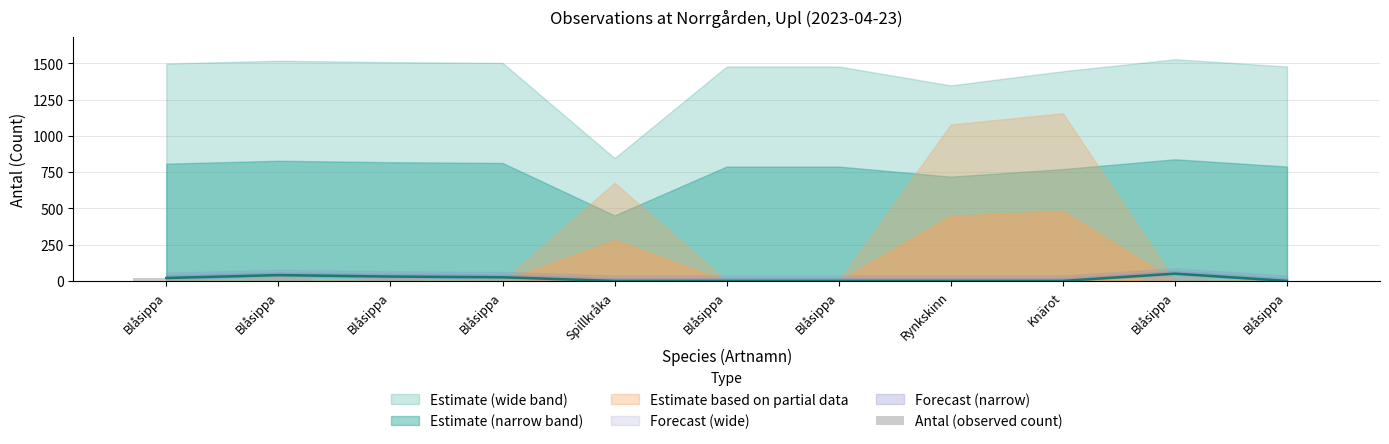

What is the label of the 3rd bar from the left?

Blåsippa